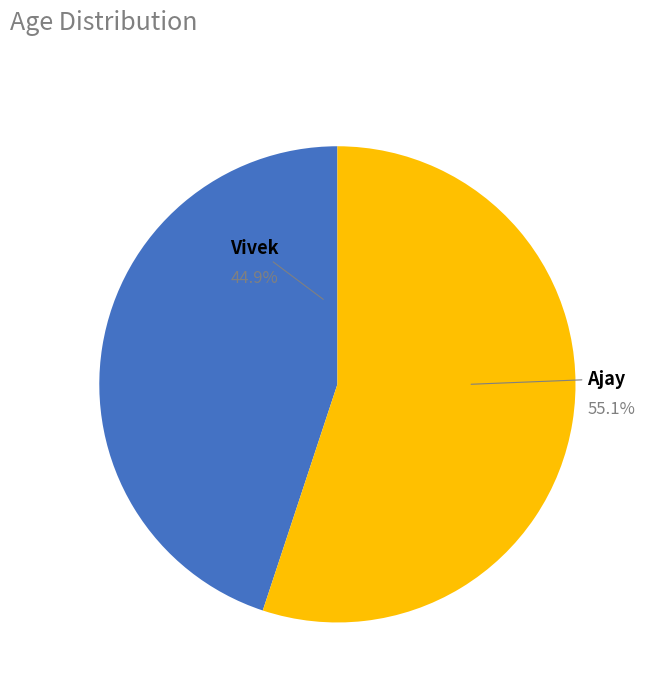

What percentage is the Vivek slice, to the nearest percent?

45%